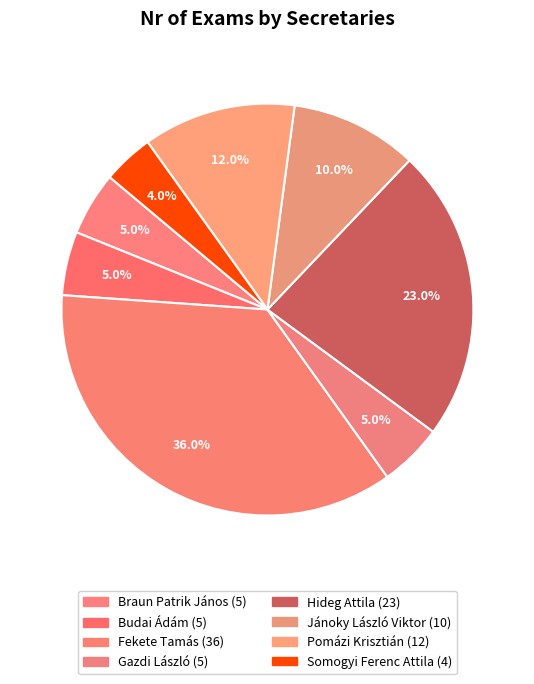

Which category has the biggest portion of the pie?

Fekete Tamás